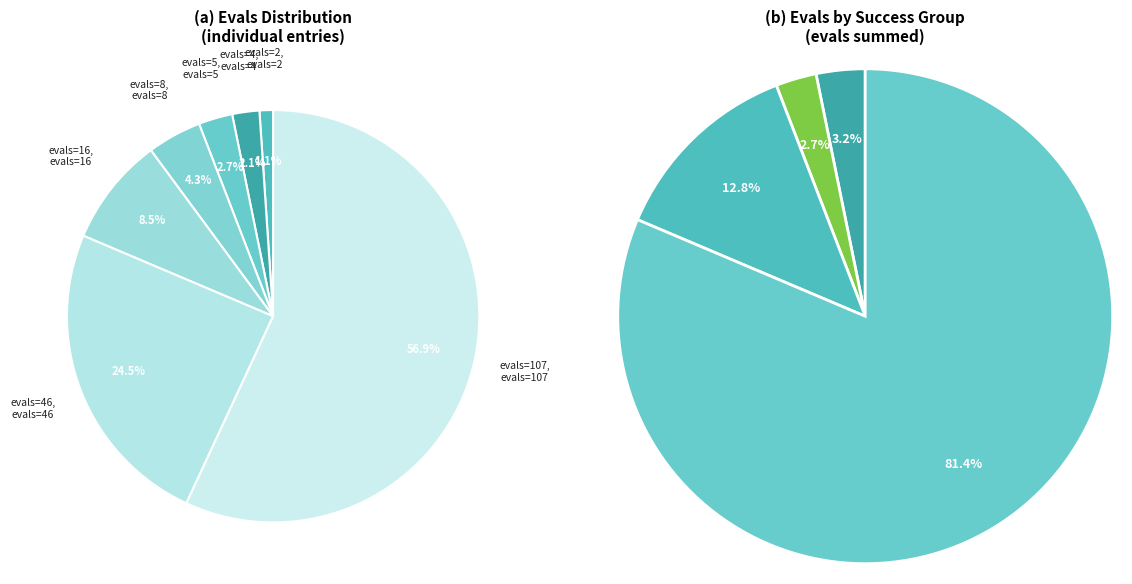

What percentage is the 3 (evals=16) slice, to the nearest percent?

9%